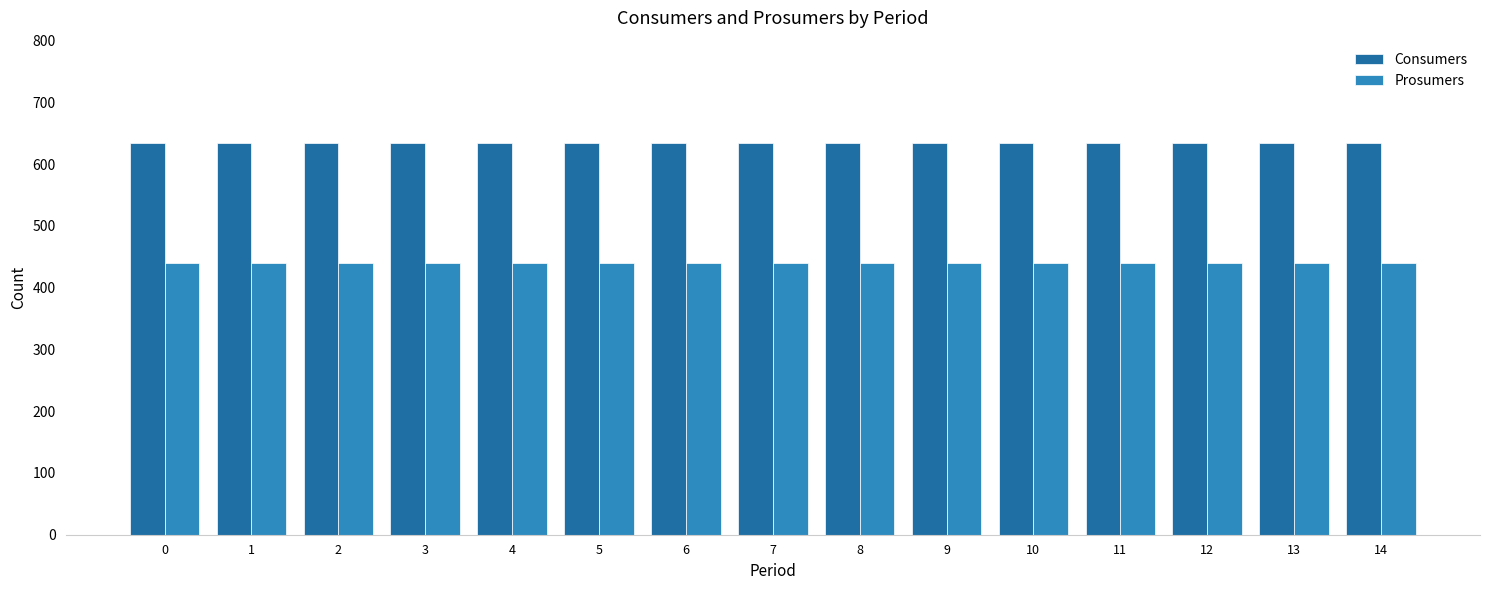

What are all the series names shown in the legend?

Consumers, Prosumers